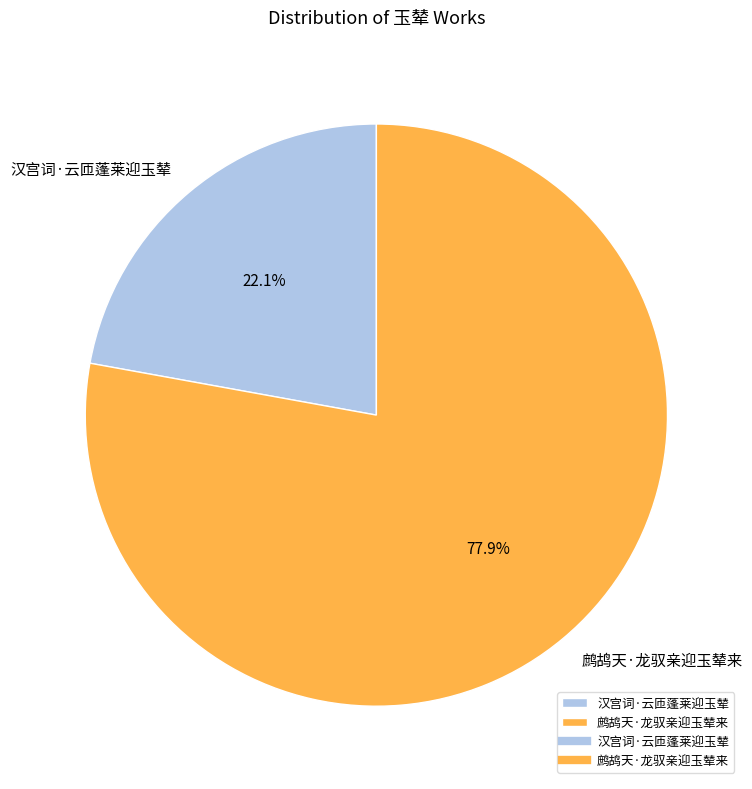

To the nearest percent, what is the difference between the 汉宫词·云匝蓬莱迎玉辇 and 鹧鸪天·龙驭亲迎玉辇来 slice percentages?

56%